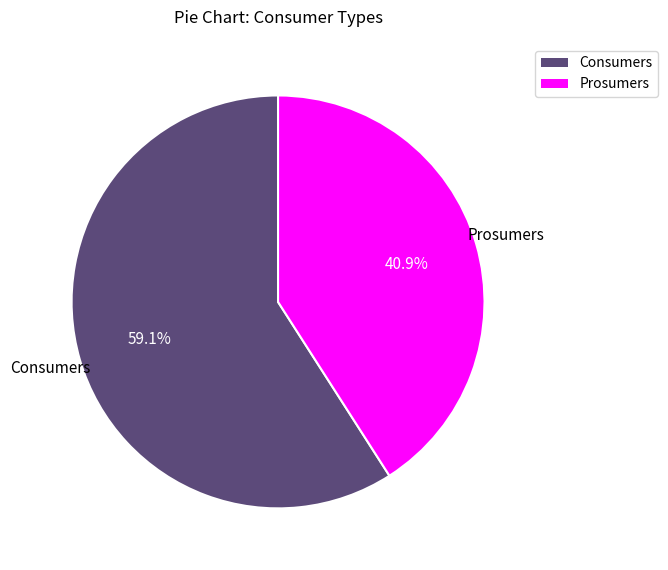

How many segments does this pie chart have?

2